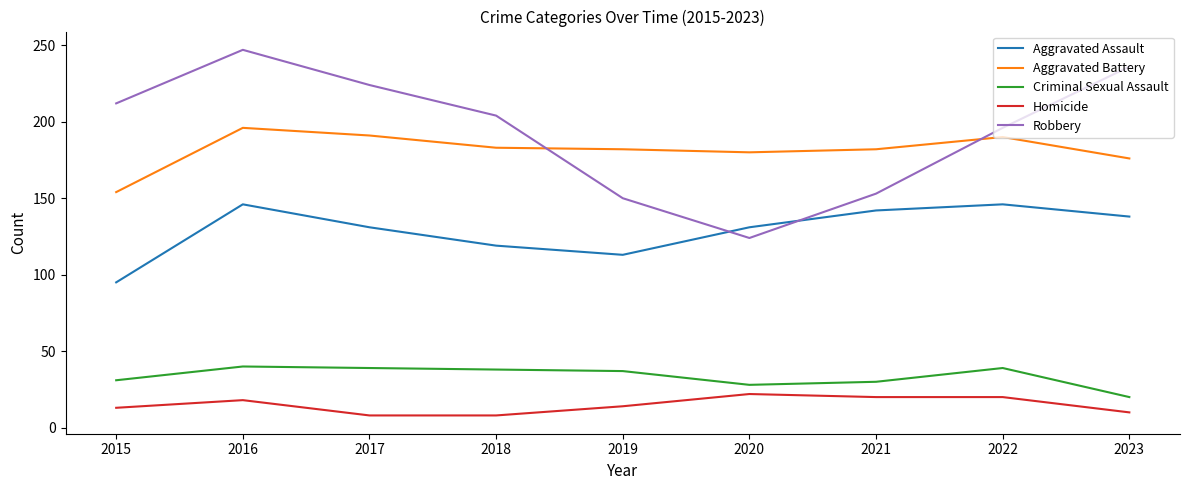

Rank the series by their maximum value, from highest to lowest.

Robbery, Aggravated Battery, Aggravated Assault, Criminal Sexual Assault, Homicide